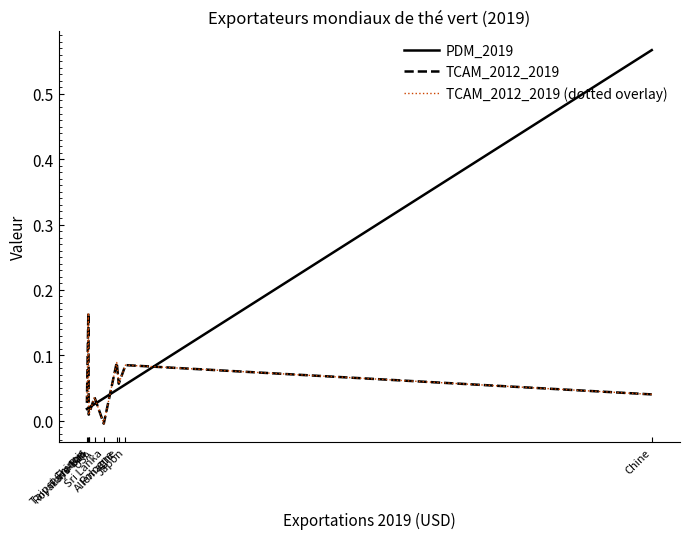

How many positive values does the TCAM_2012_2019 series have?

9